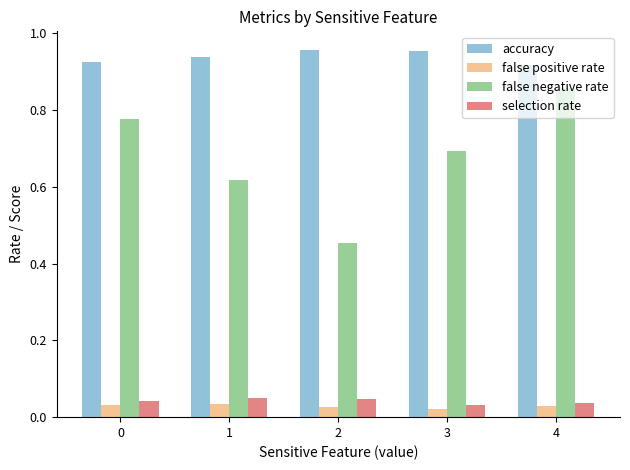

What is the average value of the false negative rate series?

0.7